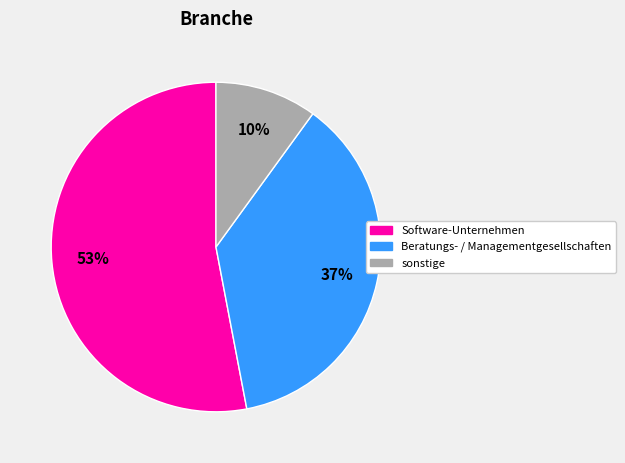

Count the number of slices in the pie.

3